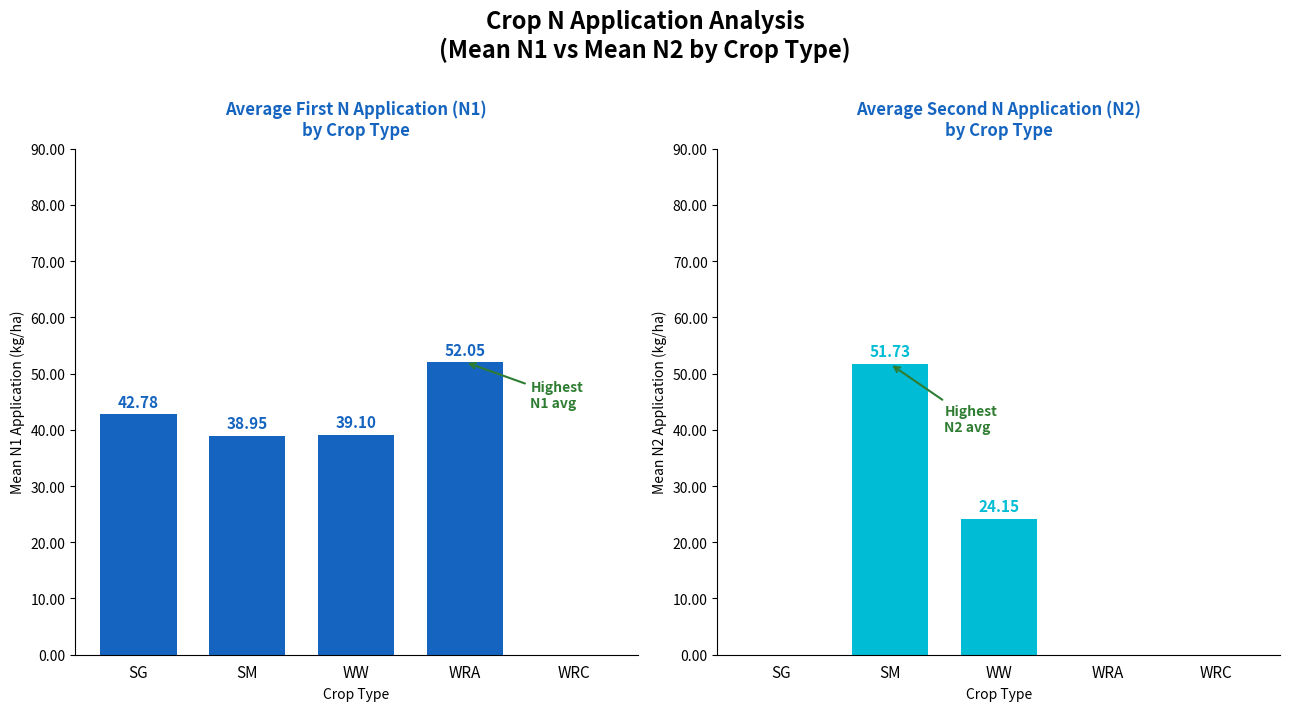

What position from the right is WW?

3